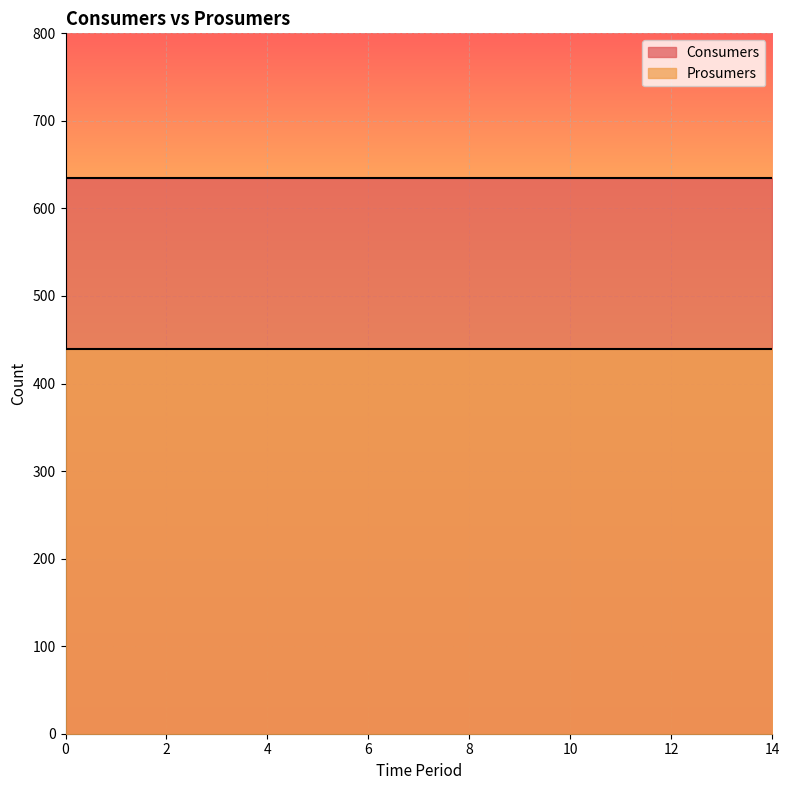

Which series has the largest total across all categories?

Consumers